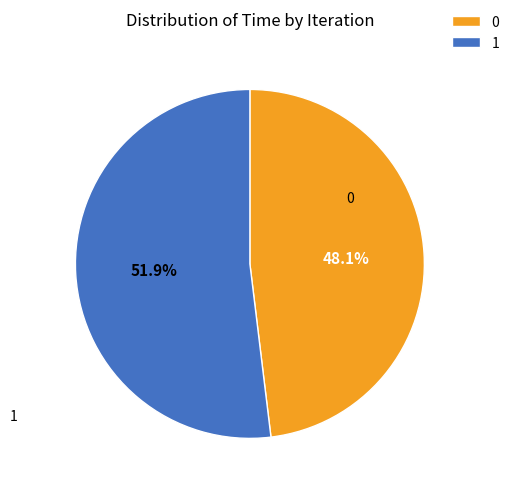

What is the total percentage of 1 and 0?

100.0%